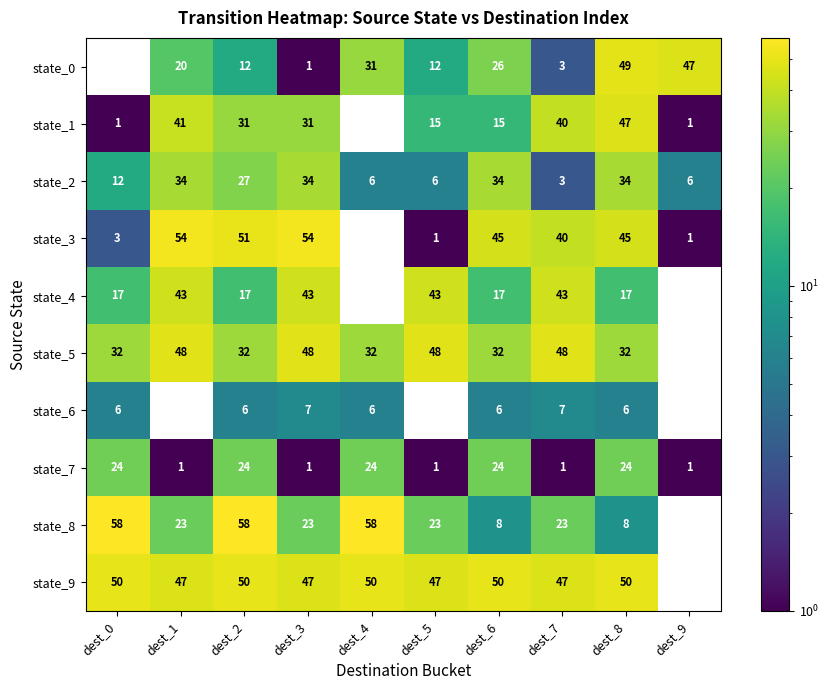

Is the value of state_0 at dest_7 greater than the value of state_1 at dest_1?

No